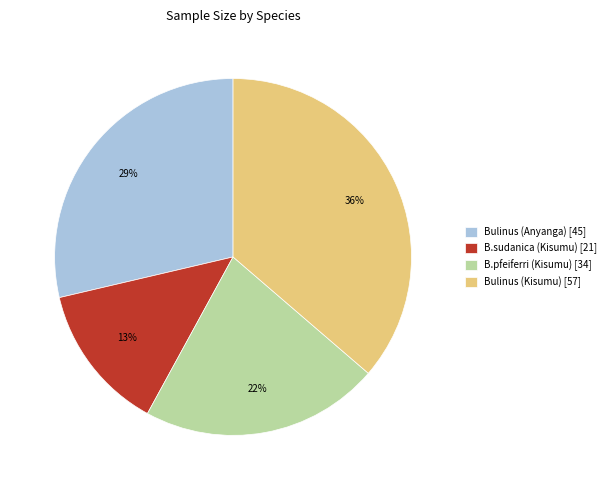

Between Bulinus (Anyanga) and B.pfeiferri (Kisumu), which is larger?

Bulinus (Anyanga)